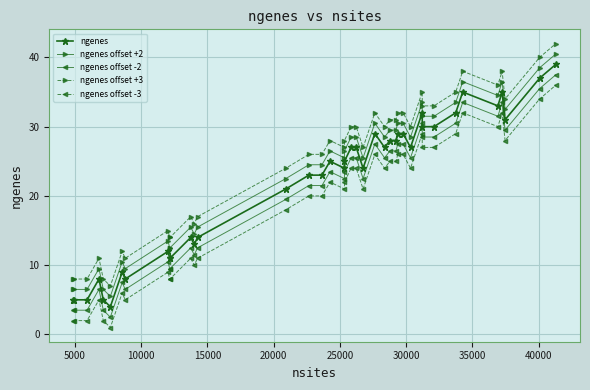

True or false: ngenes offset +2 and ngenes offset -3 intersect in this chart.

False